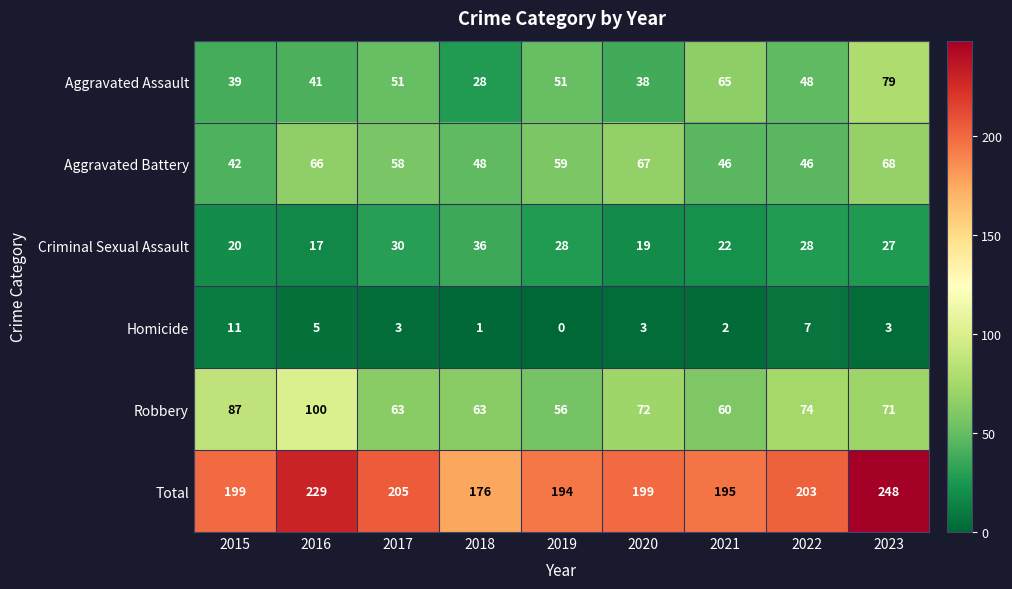

The value of Homicide at 2022 is 7. True or false?

True